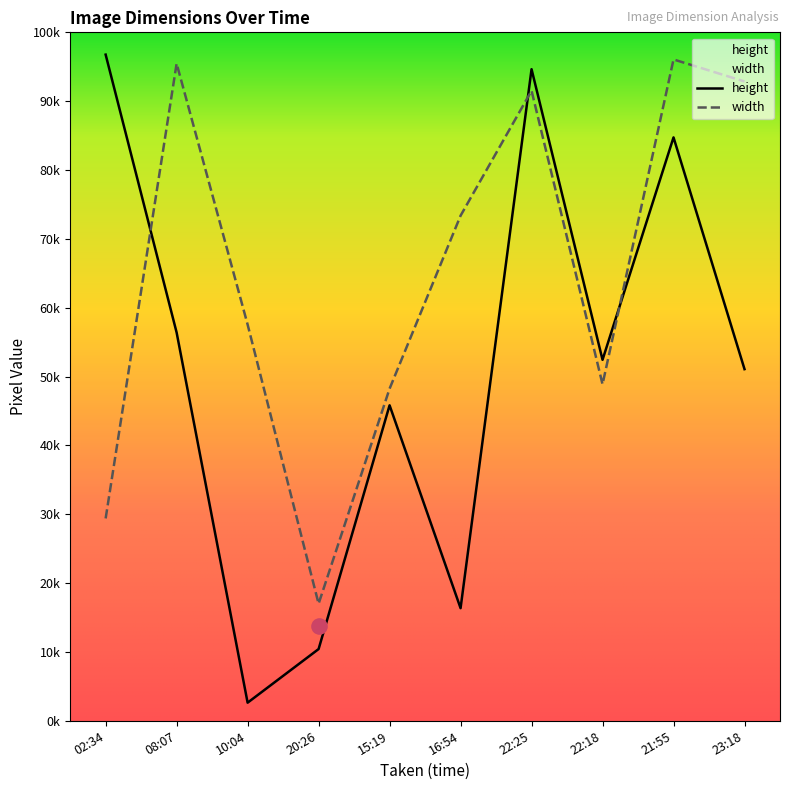

At which category is the sum across all series the highest?

2020-07-19T22:25